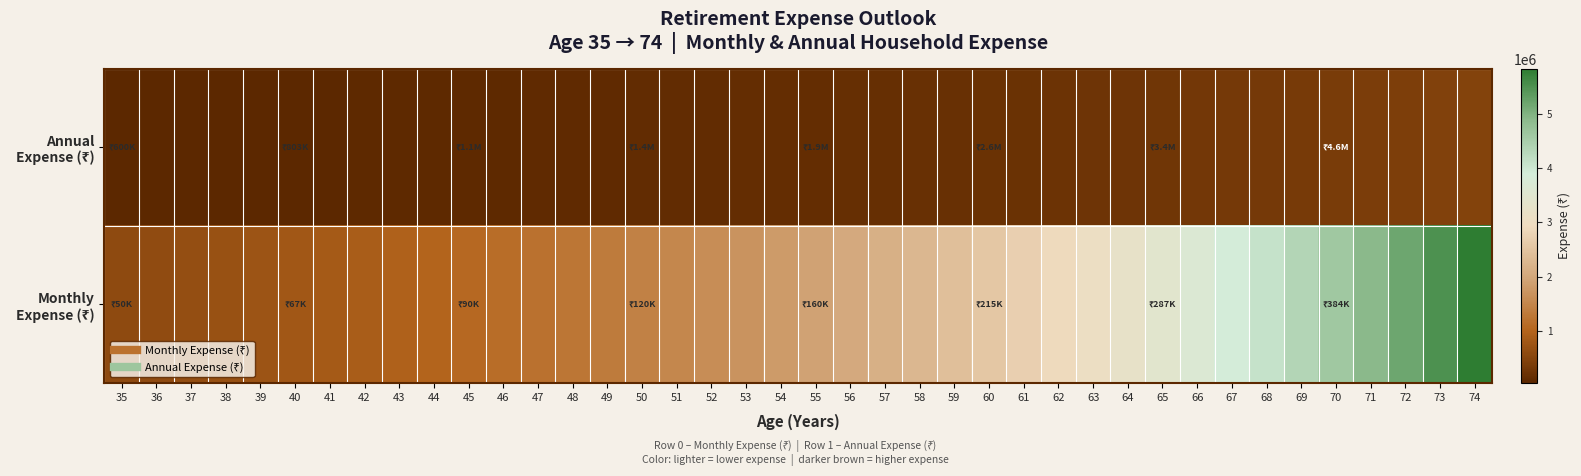

Which has a higher value, 63 or 44?

63